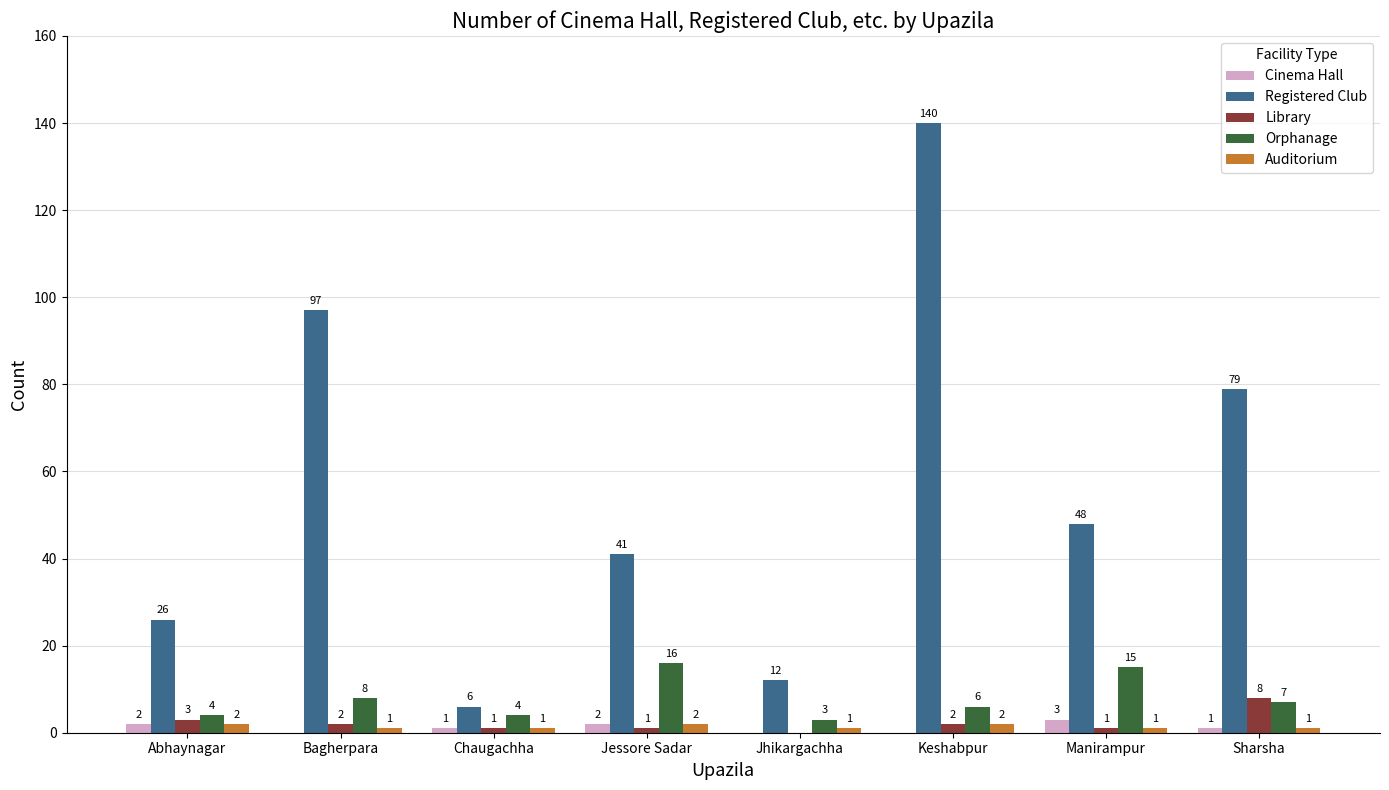

How many categories are shown in the chart?

8